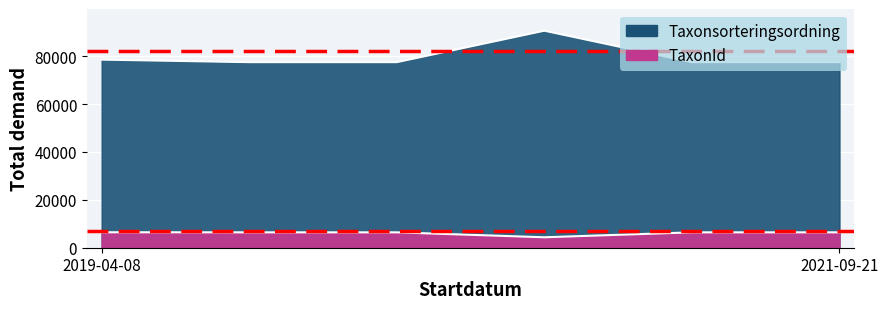

How many data points does each series have?

6